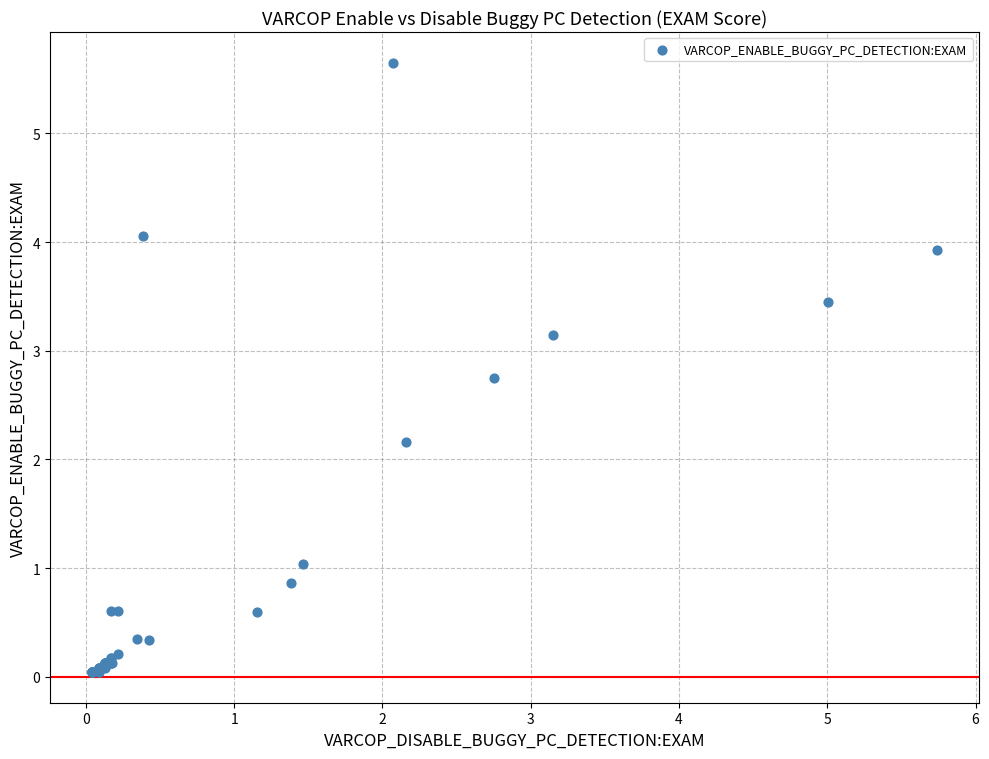

What Y value in the scatter plot is closest to 2?

2.2